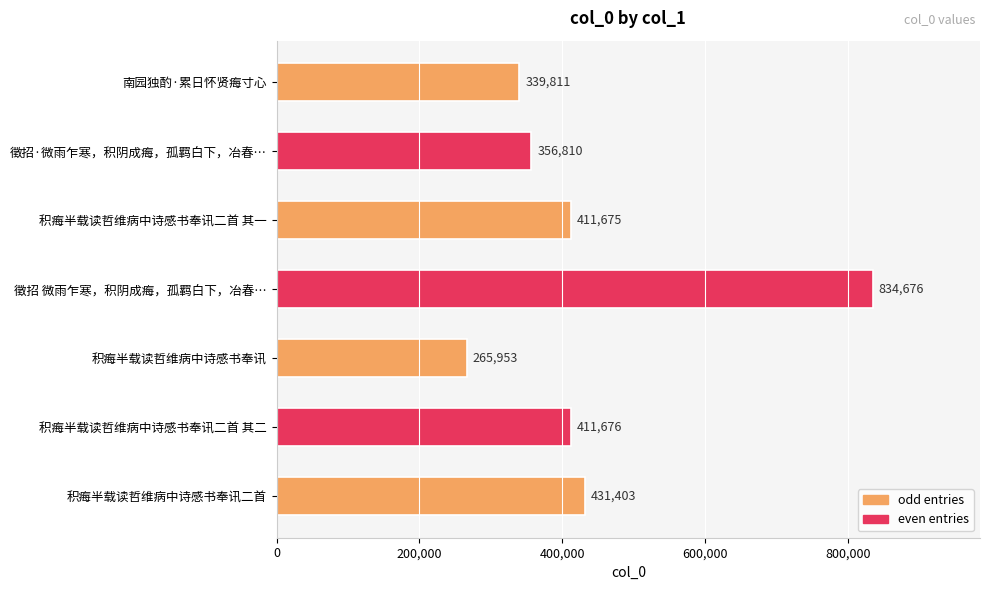

What is the sum of all values?

3052004